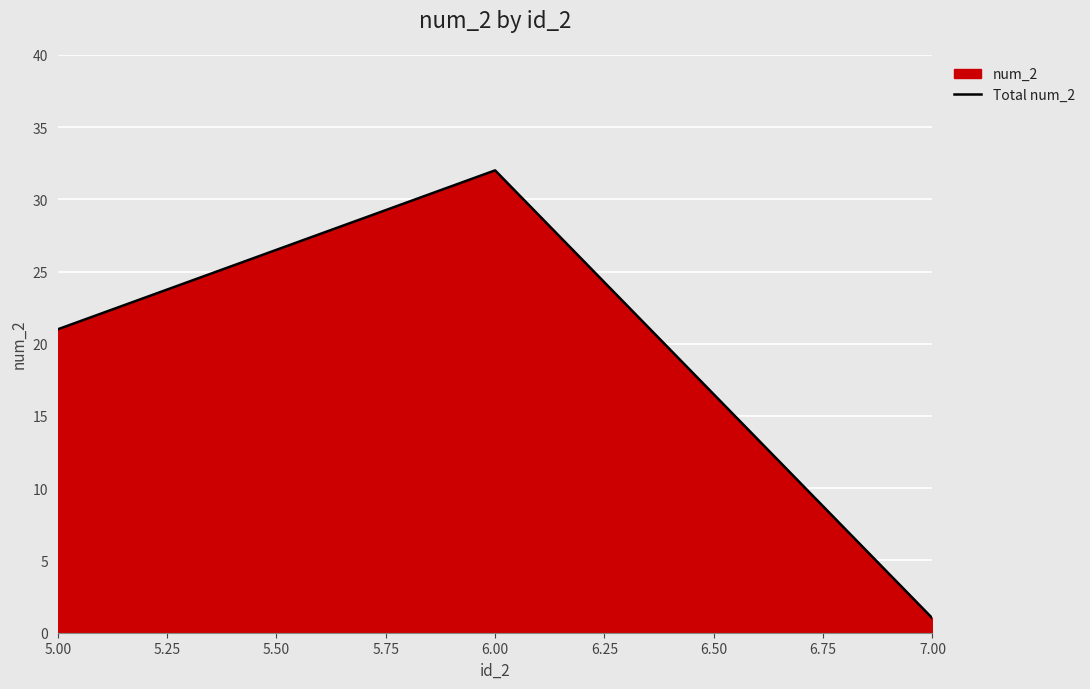

Reading right to left, what are all the values shown in this chart?

1	32	21